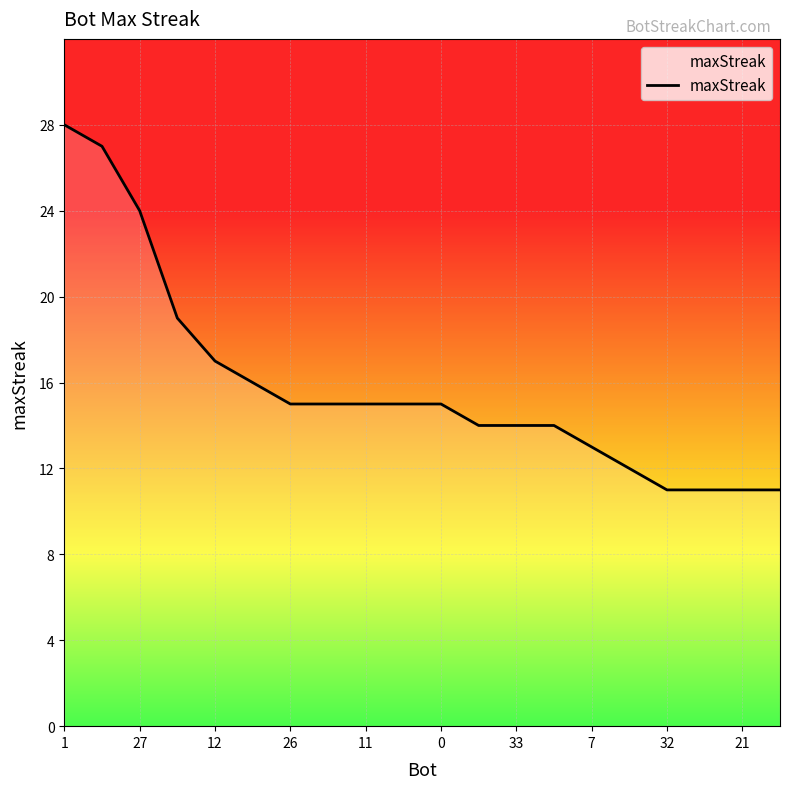

What is the maximum value shown in the chart?

28